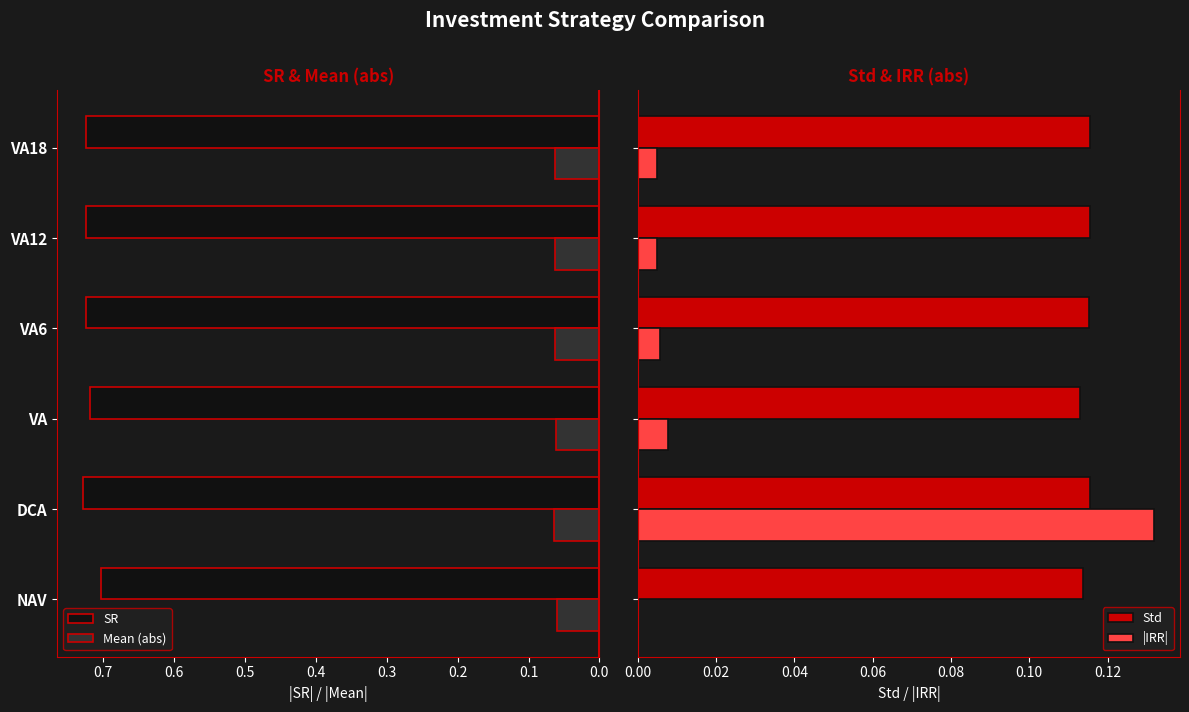

Reading left to right, extract all data points from this chart.

SR: 0.7	0.7	0.7	0.7	0.7	0.7
Mean (abs): 0.1	0.1	0.1	0.1	0.1	0.1
Std: 0.1	0.1	0.1	0.1	0.1	0.1
|IRR|: 0.0	0.1	0.0	0.0	0.0	0.0